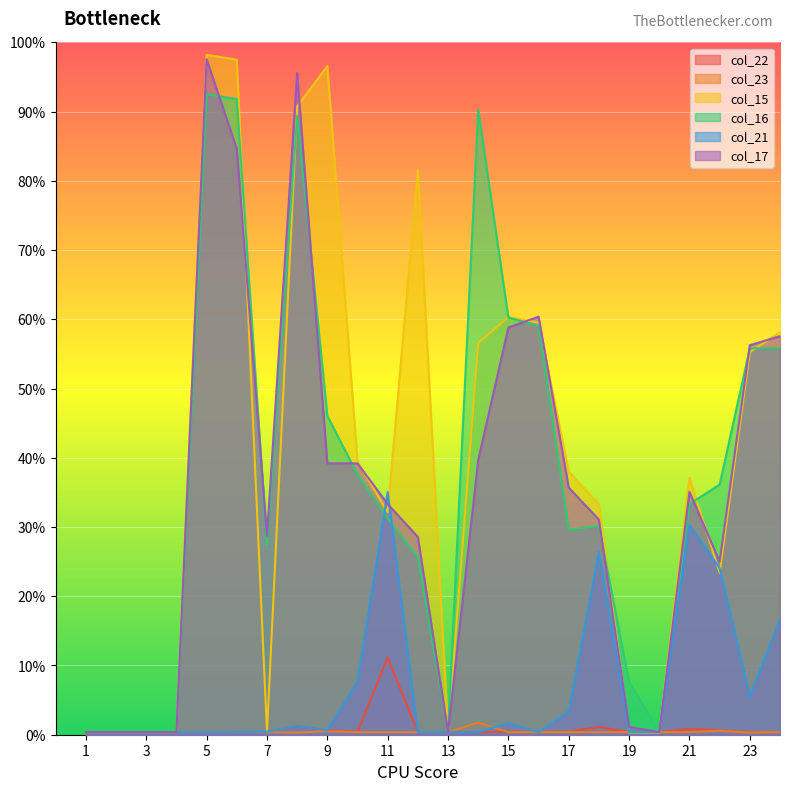

Which category has the lowest value across all series?

8